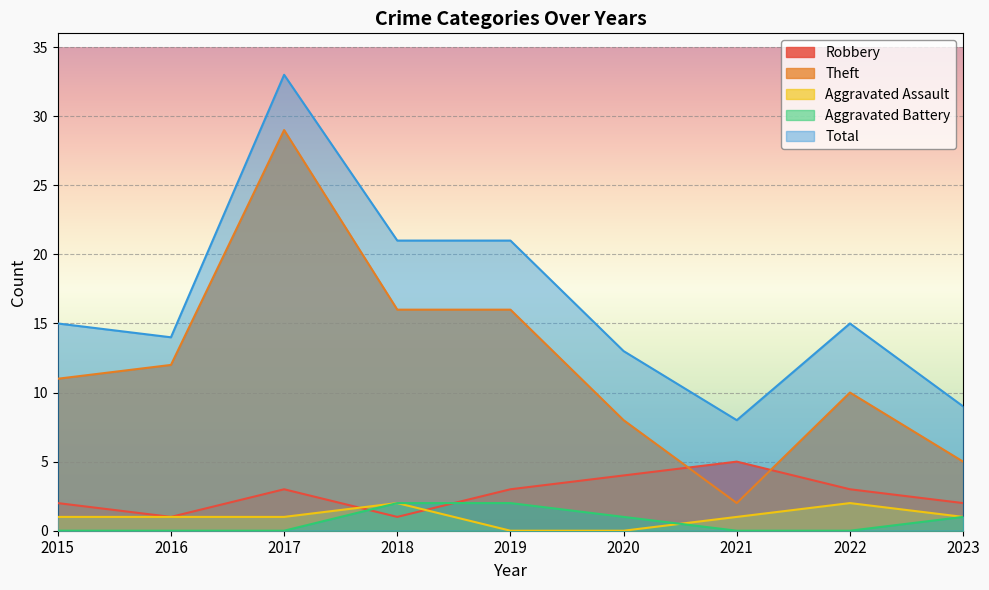

How many lines are shown in the chart?

5